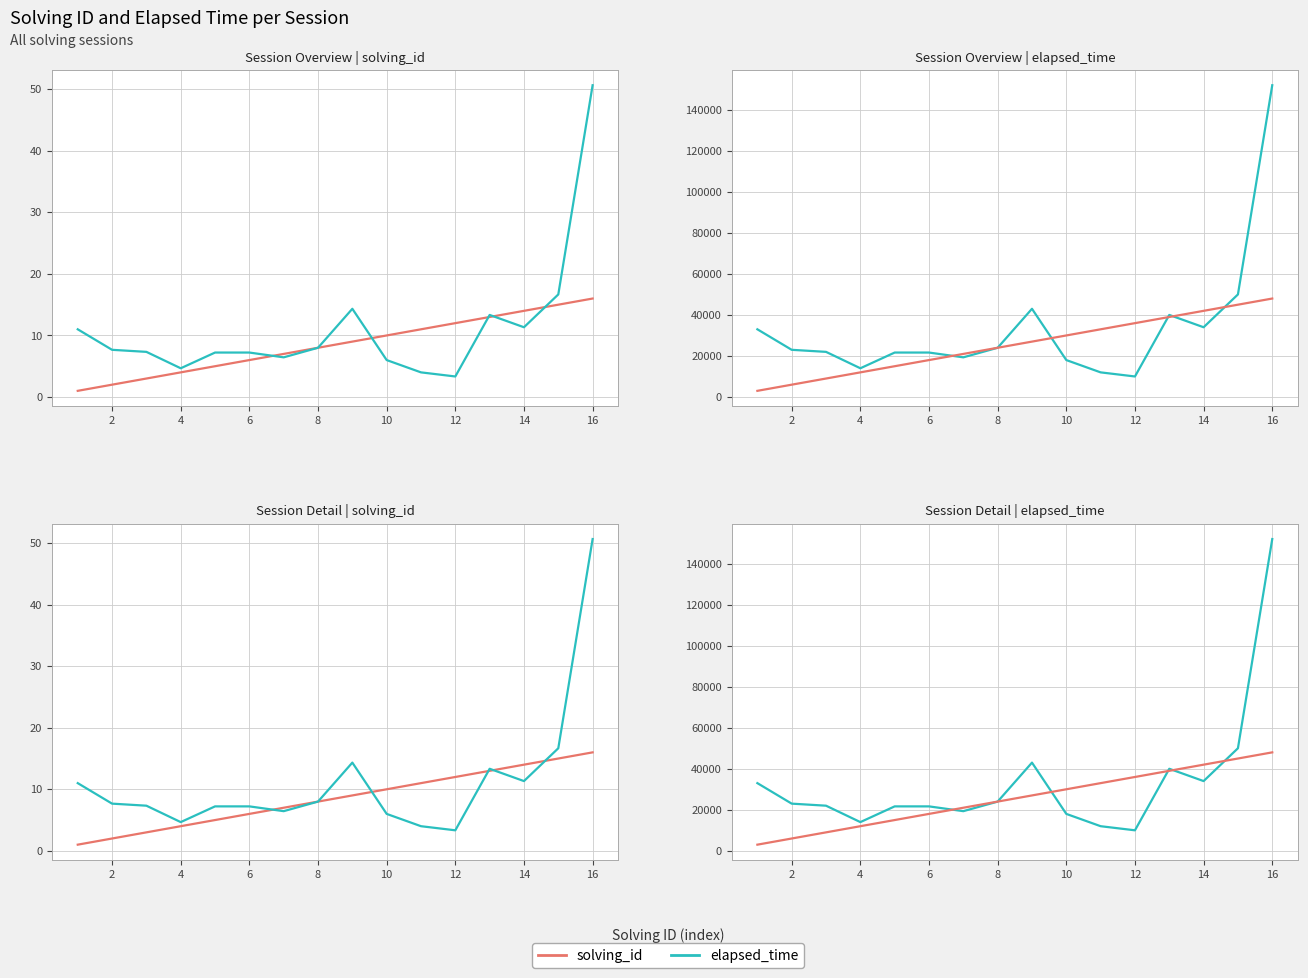

Which series has the largest range (max minus min)?

elapsed_time